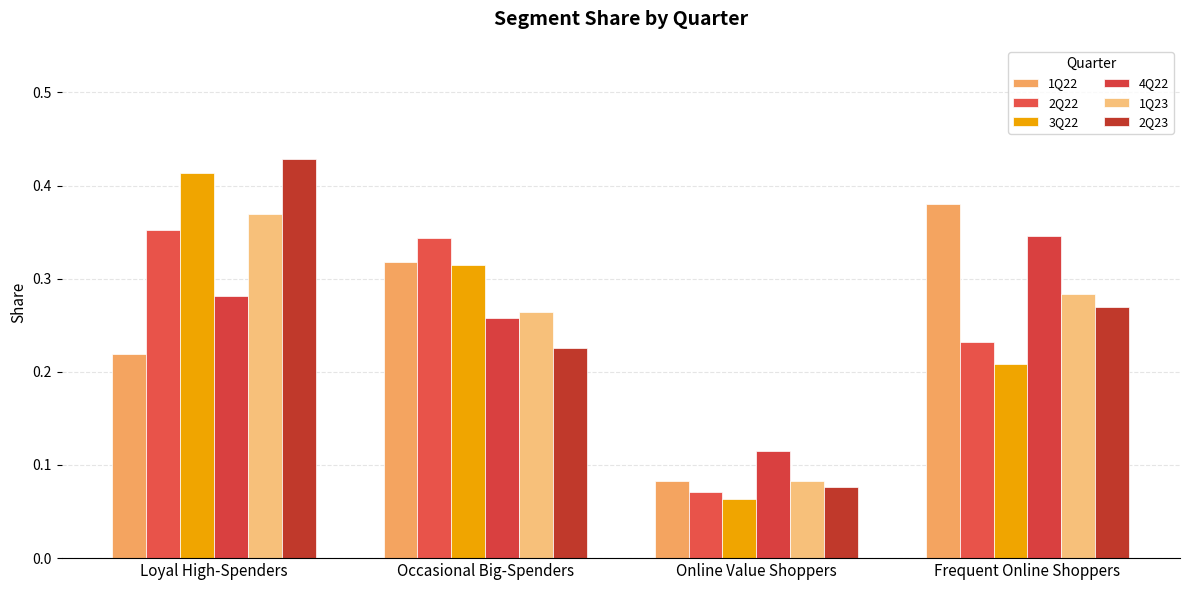

Is the value of 4Q22 at Occasional Big-Spenders greater than the value of 2Q22 at Online Value Shoppers?

Yes